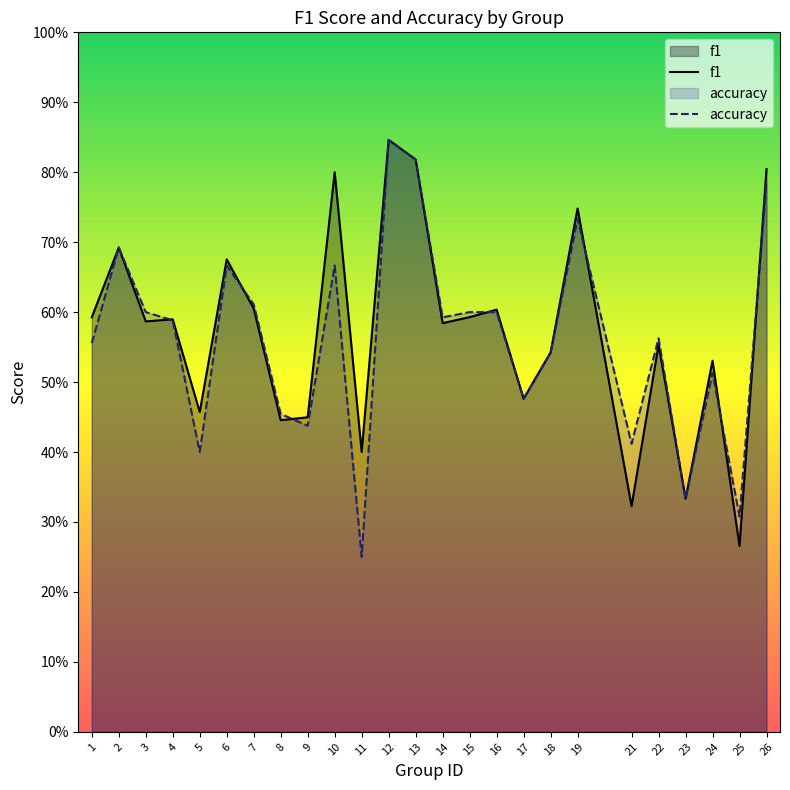

Reading left to right, what are all the values shown in this chart?

f1: 1=0.6	2=0.7	3=0.6	4=0.6	5=0.5	6=0.7	7=0.6	8=0.4	9=0.4	10=0.8	11=0.4	12=0.8	13=0.8	14=0.6	15=0.6	16=0.6	17=0.5	18=0.5	19=0.7	21=0.3	22=0.6	23=0.3	24=0.5	25=0.3	26=0.8
accuracy: 1=0.6	2=0.7	3=0.6	4=0.6	5=0.4	6=0.7	7=0.6	8=0.5	9=0.4	10=0.7	11=0.2	12=0.8	13=0.8	14=0.6	15=0.6	16=0.6	17=0.5	18=0.5	19=0.7	21=0.4	22=0.6	23=0.3	24=0.5	25=0.3	26=0.8